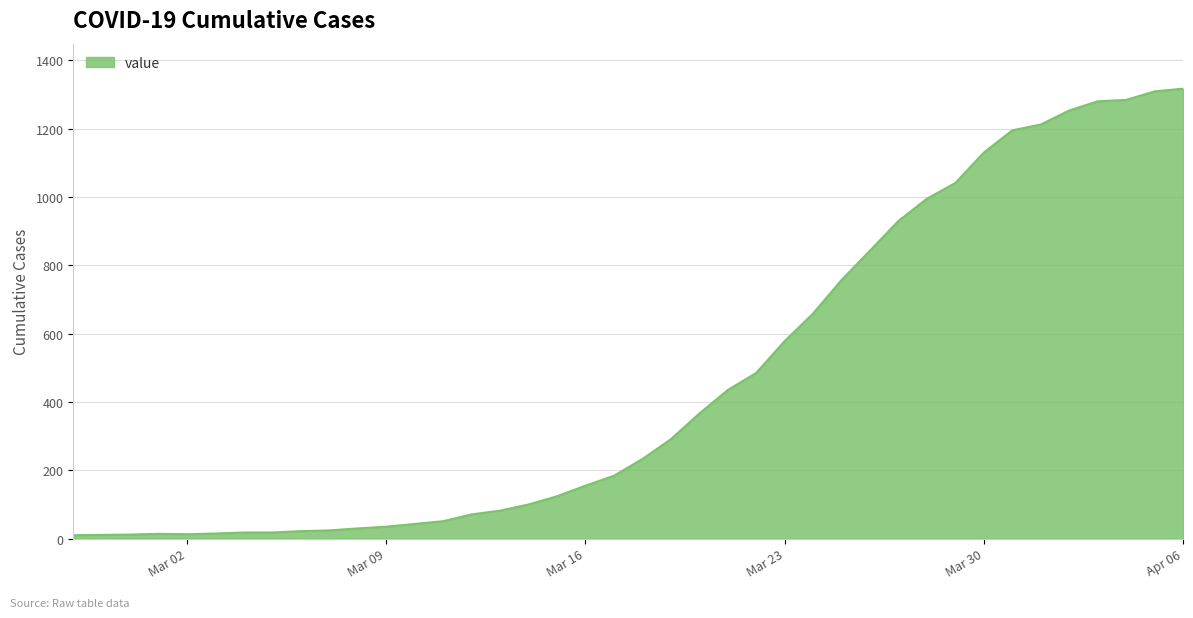

What is the difference between the maximum and minimum values?

1307